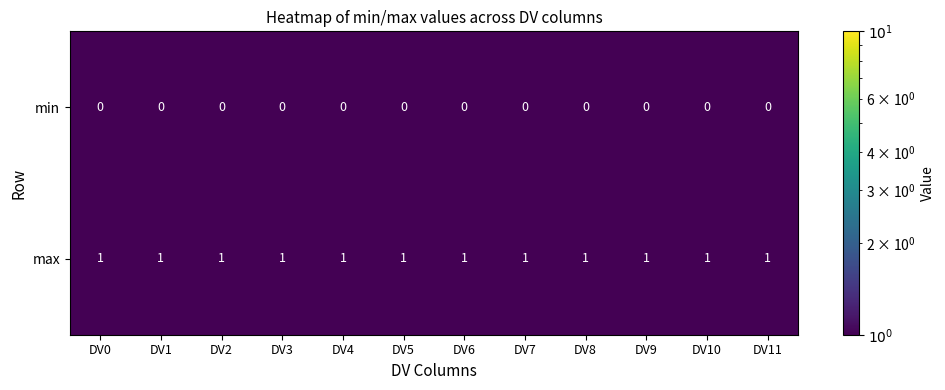

List the series in order of their peak value, lowest first.

min, max